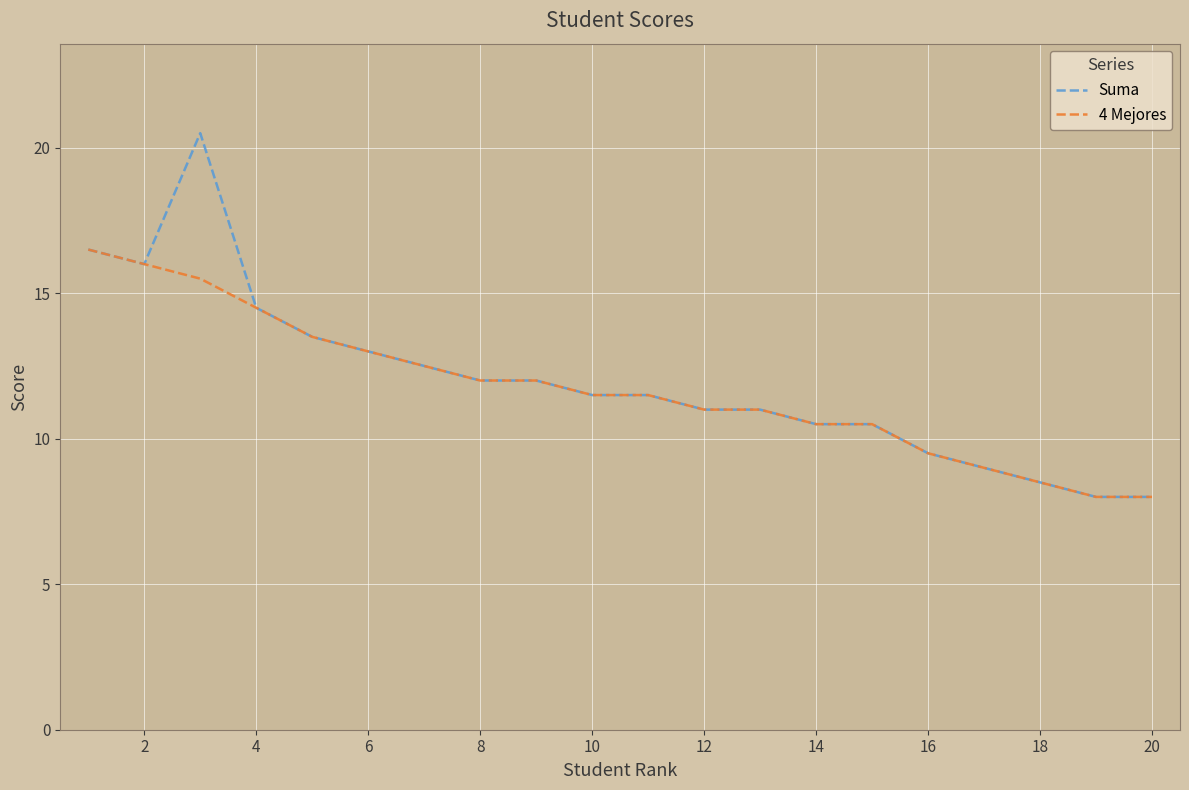

What are all the series names shown in the legend?

Suma, 4 Mejores